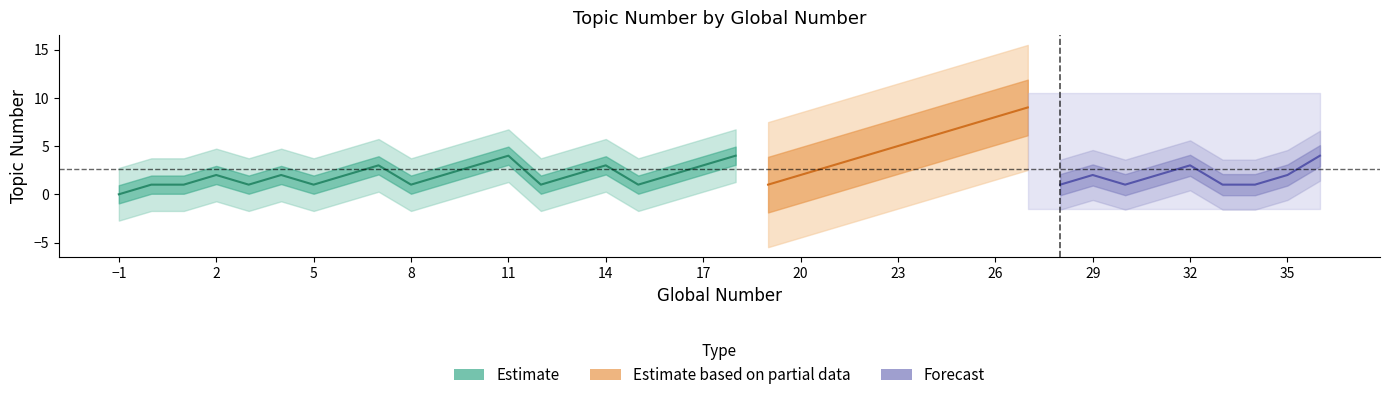

Is it true that the value at 32 is 2?

False